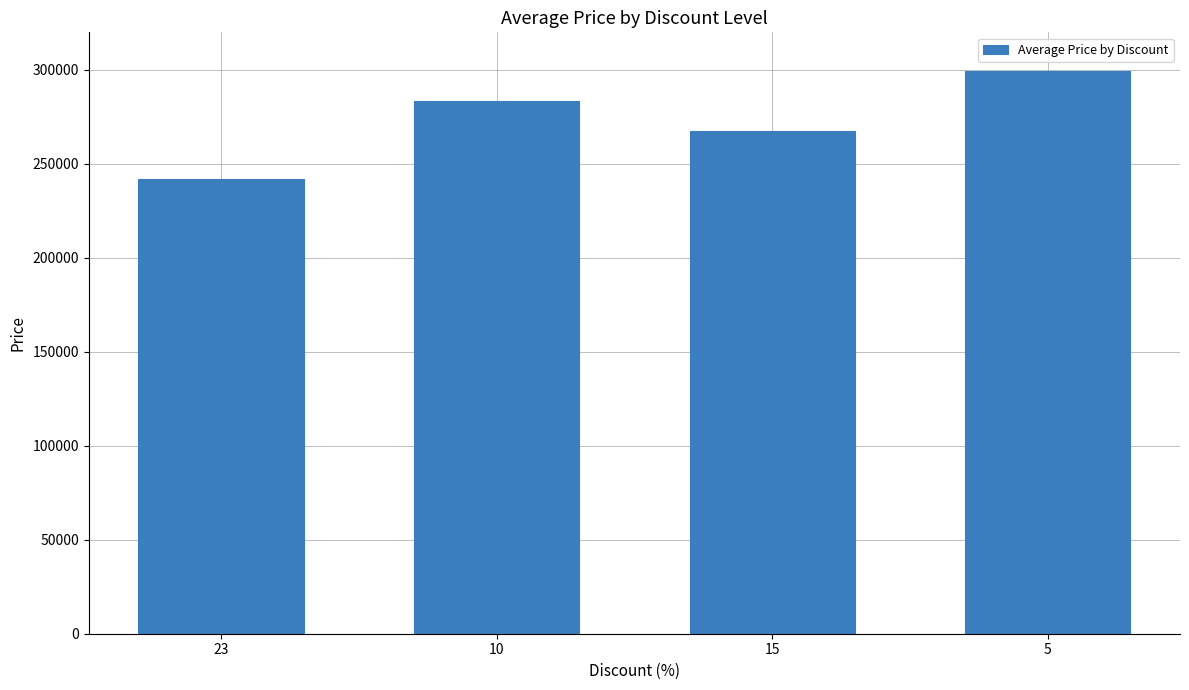

What is the average value?

273075